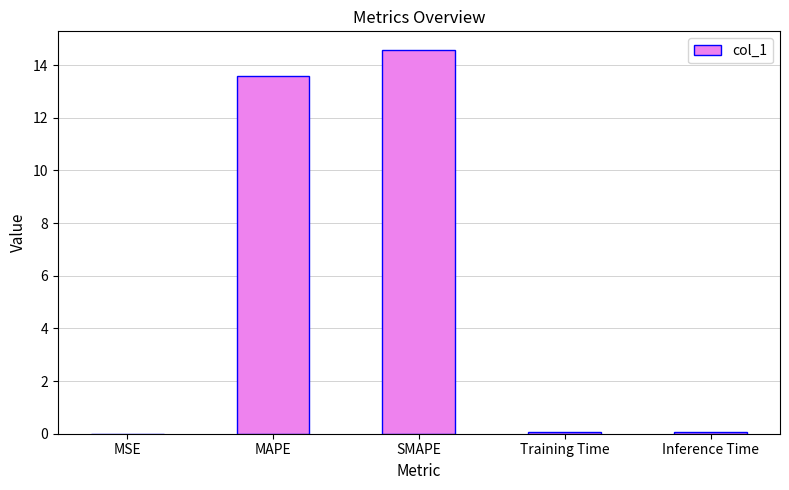

At which label is the value closest to 7?

MAPE